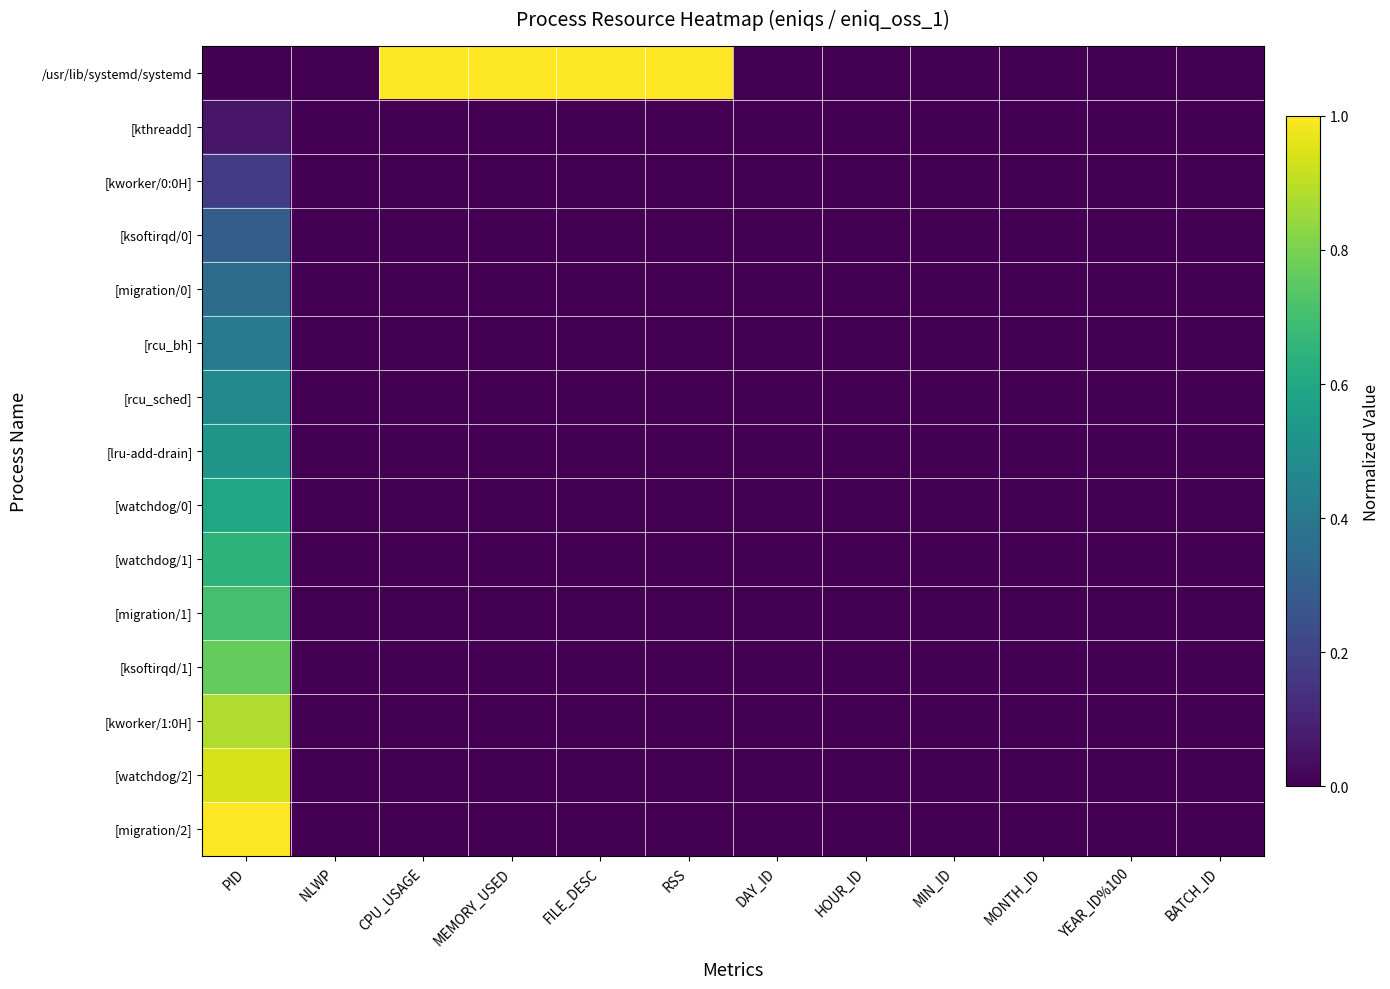

What is the difference between the highest and lowest values at PID?

1.0